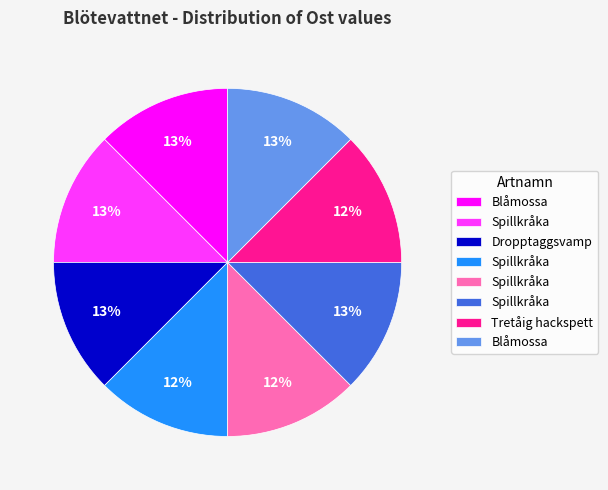

To the nearest percent, what is the average slice percentage?

12%